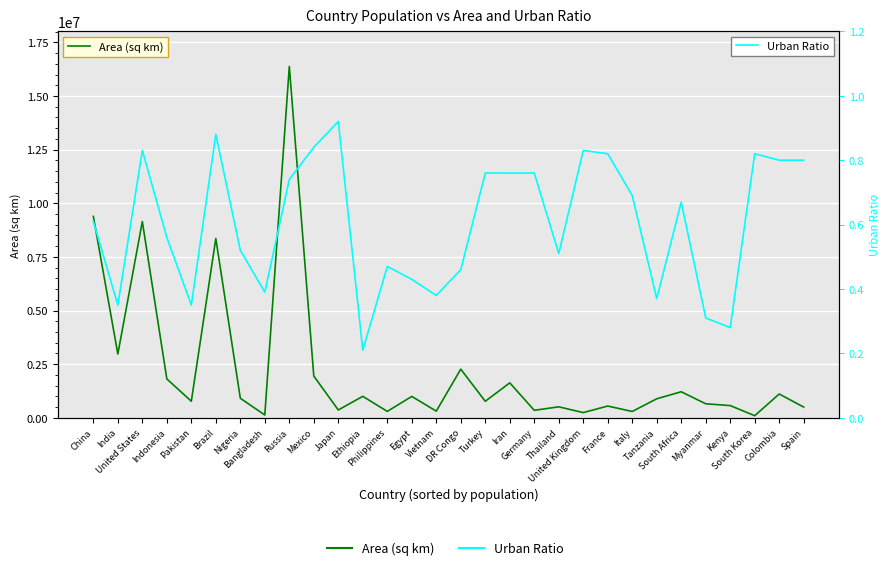

What are all the series names shown in the legend?

Area (sq km), Urban Ratio